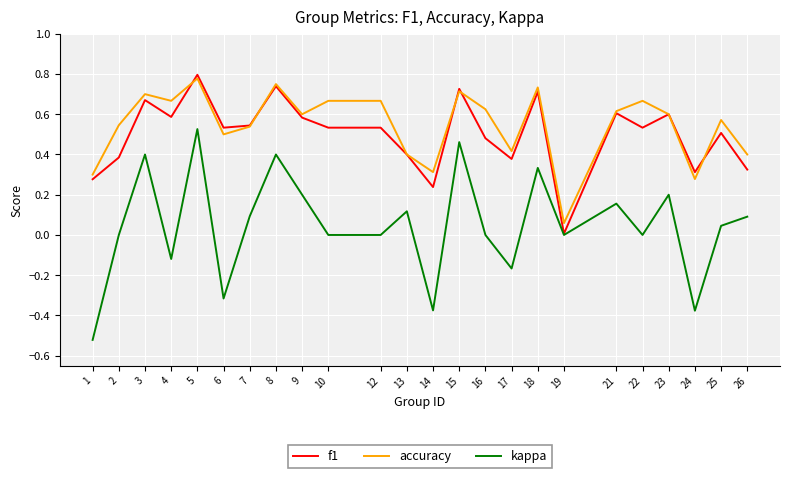

Which label corresponds to the largest value in the chart?

5